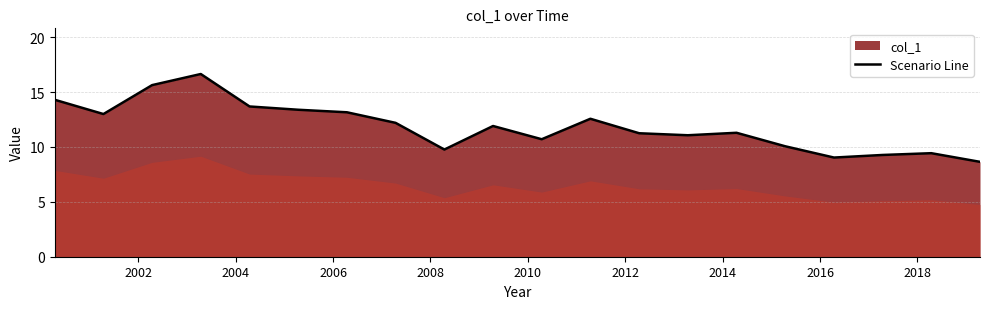

What is the greatest value displayed?

16.7